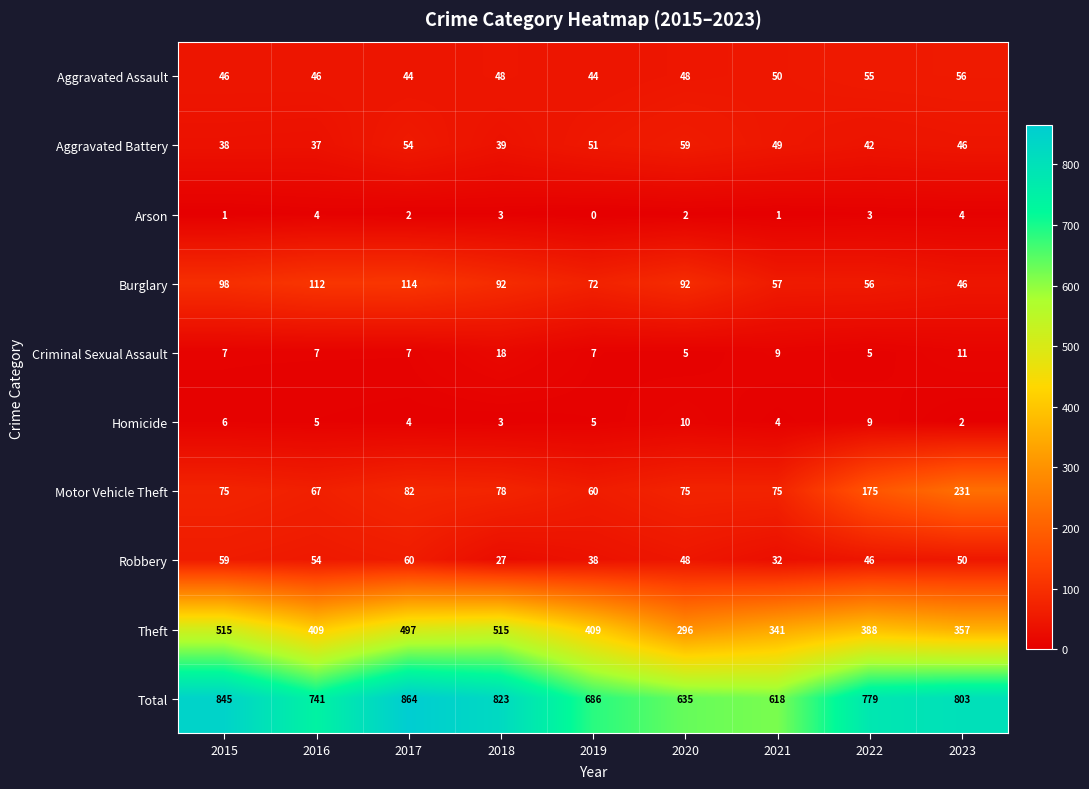

The Robbery series shows 50 at 2023. True or false?

True